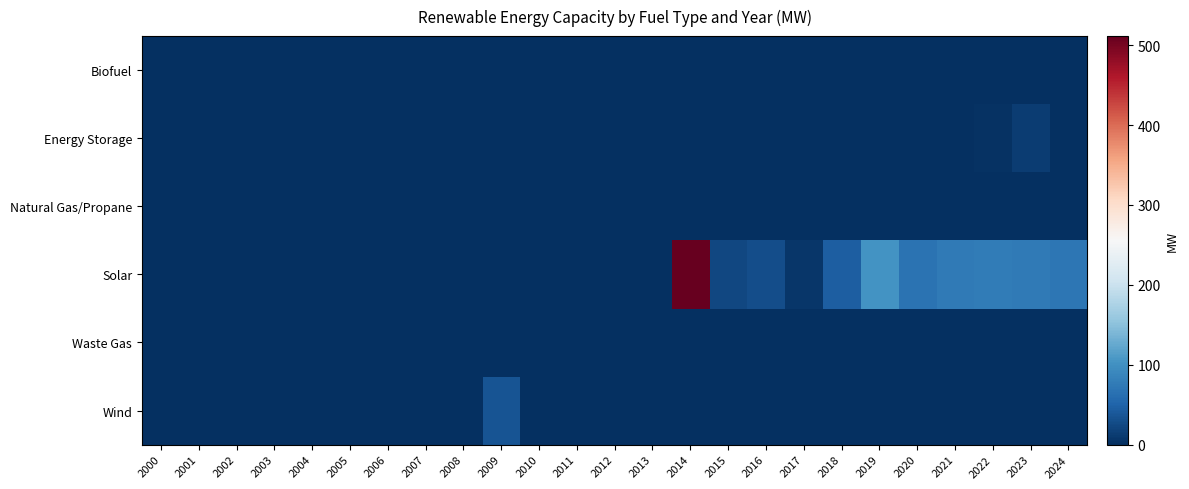

Reading left to right, extract all data points from this chart.

Biofuel: 2000=0.0	2001=0.0	2002=0.0	2003=0.0	2004=0.0	2005=0.0	2006=0.0	2007=0.0	2008=0.0	2009=0.0	2010=0.0	2011=0.0	2012=0.0	2013=0.0	2014=0.0	2015=0.0	2016=0.0	2017=0.0	2018=0.0	2019=0.0	2020=0.0	2021=0.0	2022=0.0	2023=0.0	2024=0.0
Energy Storage: 2000=0.0	2001=0.0	2002=0.0	2003=0.0	2004=0.0	2005=0.0	2006=0.0	2007=0.0	2008=0.0	2009=0.0	2010=0.0	2011=0.0	2012=0.0	2013=0.0	2014=0.0	2015=0.0	2016=0.0	2017=0.0	2018=0.0	2019=0.0	2020=0.0	2021=0.0	2022=3.8	2023=12.7	2024=0.0
Natural Gas/Propane: 2000=0.0	2001=0.0	2002=0.0	2003=0.0	2004=0.0	2005=0.0	2006=0.0	2007=0.0	2008=0.0	2009=0.0	2010=0.0	2011=0.0	2012=0.0	2013=0.0	2014=0.0	2015=0.0	2016=0.0	2017=0.0	2018=0.0	2019=0.0	2020=0.0	2021=0.0	2022=0.0	2023=0.0	2024=0.0
Solar: 2000=0.0	2001=0.0	2002=0.0	2003=0.0	2004=0.0	2005=0.0	2006=0.0	2007=0.0	2008=0.0	2009=0.0	2010=0.0	2011=0.0	2012=0.0	2013=0.0	2014=511.4	2015=22.6	2016=29.6	2017=7.6	2018=44.0	2019=103.4	2020=66.2	2021=75.6	2022=76.5	2023=75.4	2024=71.4
Waste Gas: 2000=0.0	2001=0.0	2002=0.0	2003=0.0	2004=0.0	2005=0.0	2006=0.0	2007=0.0	2008=0.0	2009=0.0	2010=0.0	2011=0.0	2012=0.0	2013=0.0	2014=0.0	2015=0.0	2016=0.0	2017=0.0	2018=0.0	2019=0.0	2020=0.0	2021=0.0	2022=0.0	2023=0.0	2024=0.0
Wind: 2000=0.0	2001=0.0	2002=0.0	2003=0.0	2004=0.0	2005=0.0	2006=0.0	2007=0.0	2008=0.0	2009=35.4	2010=0.0	2011=0.0	2012=0.0	2013=0.0	2014=0.0	2015=0.0	2016=0.0	2017=0.0	2018=0.0	2019=0.0	2020=0.0	2021=0.0	2022=0.0	2023=0.0	2024=0.0